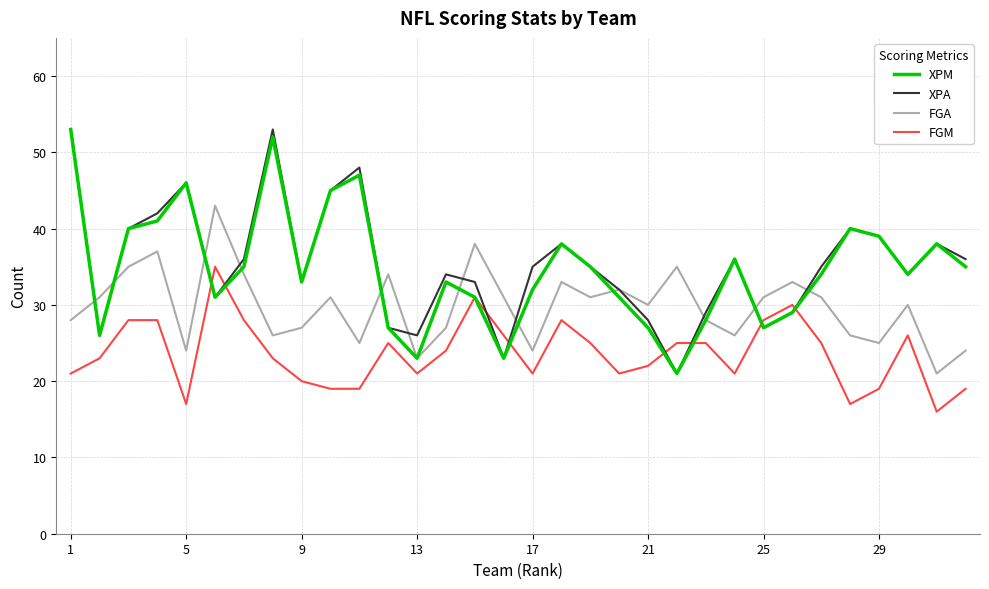

True or false: FGA and FGM cross at least once.

False